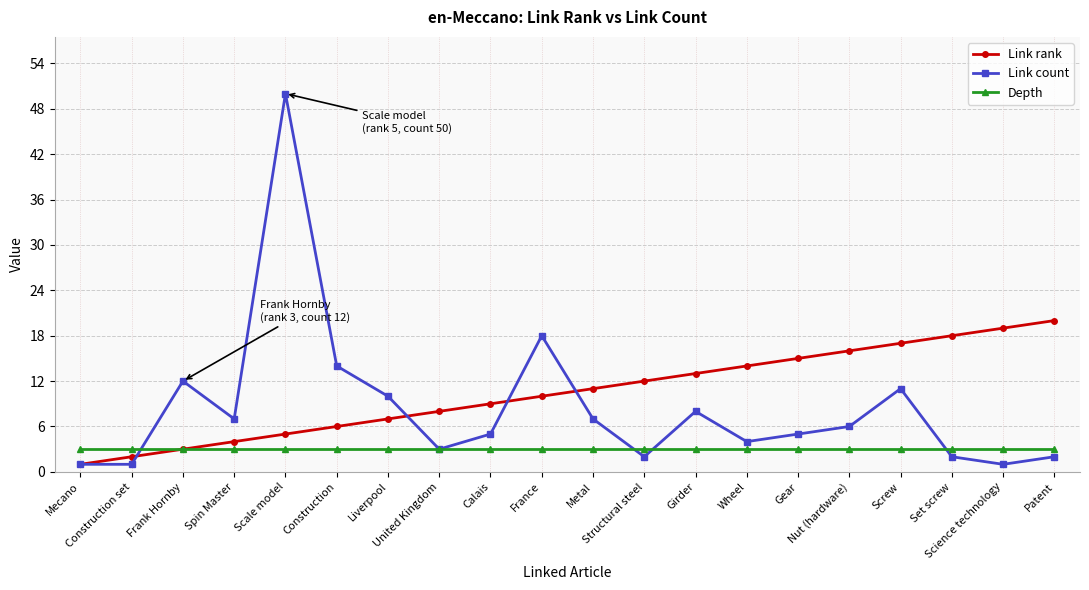

Reading left to right, transcribe all the data shown in this chart.

Link rank: Mecano=1	Construction set=2	Frank Hornby=3	Spin Master=4	Scale model=5	Construction=6	Liverpool=7	United Kingdom=8	Calais=9	France=10	Metal=11	Structural steel=12	Girder=13	Wheel=14	Gear=15	Nut (hardware)=16	Screw=17	Set screw=18	Science technology=19	Patent=20
Link count: Mecano=1	Construction set=1	Frank Hornby=12	Spin Master=7	Scale model=50	Construction=14	Liverpool=10	United Kingdom=3	Calais=5	France=18	Metal=7	Structural steel=2	Girder=8	Wheel=4	Gear=5	Nut (hardware)=6	Screw=11	Set screw=2	Science technology=1	Patent=2
Depth: Mecano=3	Construction set=3	Frank Hornby=3	Spin Master=3	Scale model=3	Construction=3	Liverpool=3	United Kingdom=3	Calais=3	France=3	Metal=3	Structural steel=3	Girder=3	Wheel=3	Gear=3	Nut (hardware)=3	Screw=3	Set screw=3	Science technology=3	Patent=3